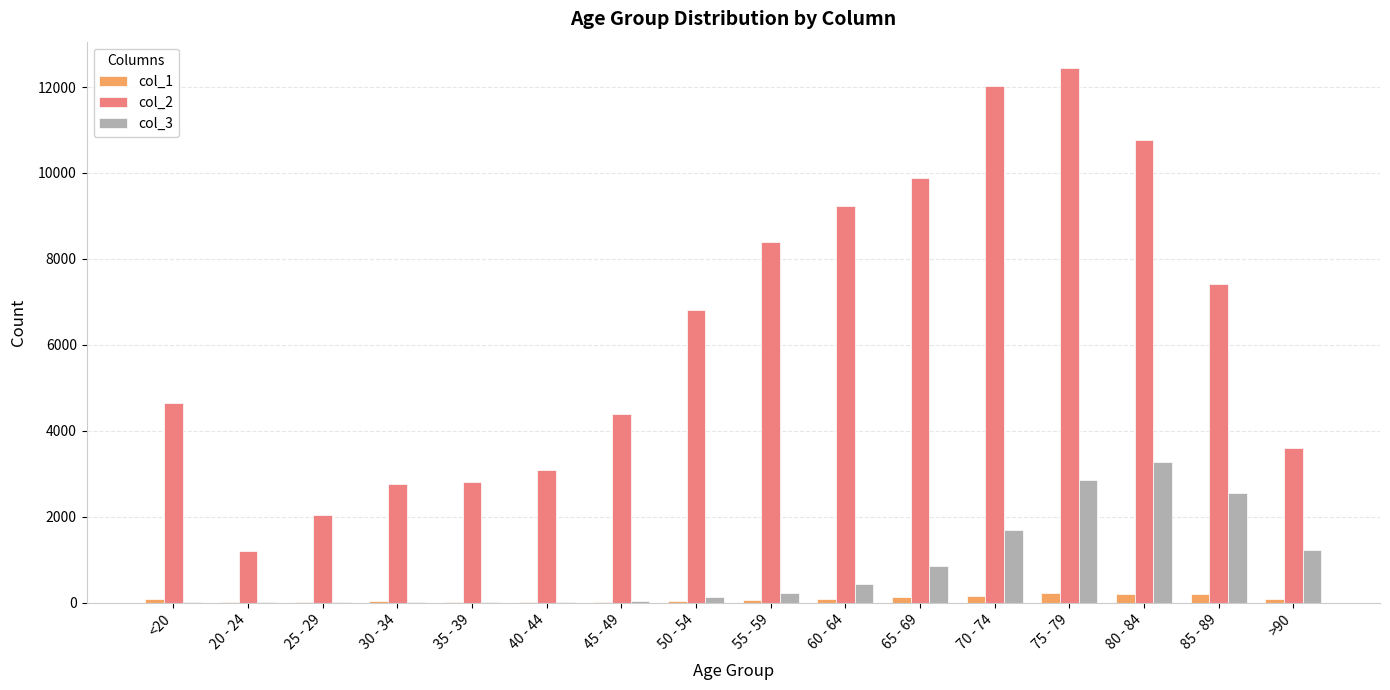

What is the spread (max minus min) of values at 70 - 74?

11865